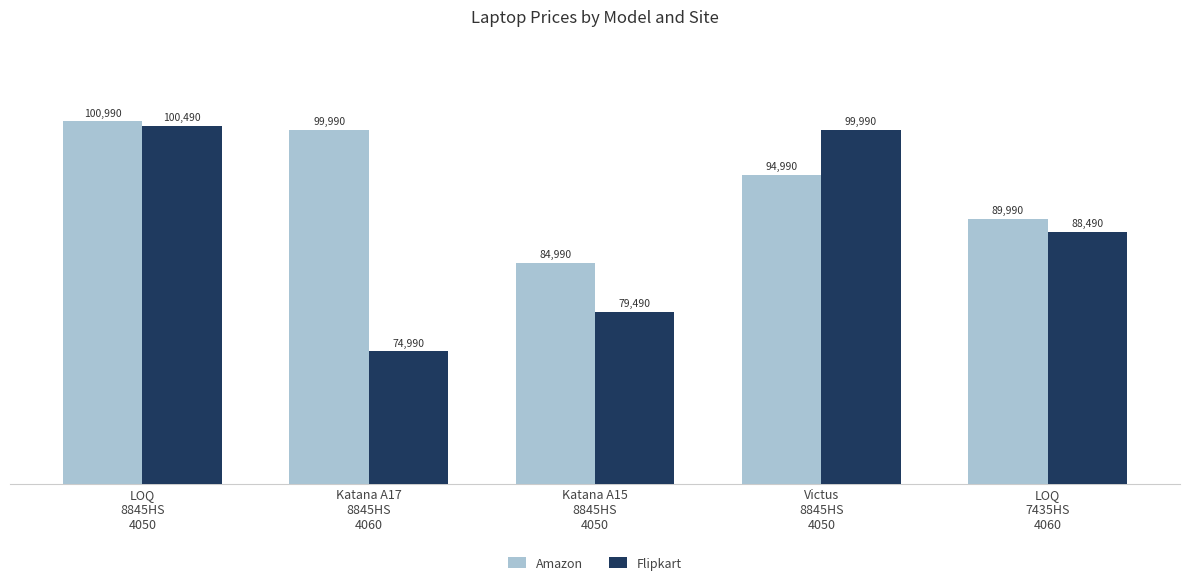

True or false: Amazon has a value of 94990 at Victus
8845HS
4050.

True